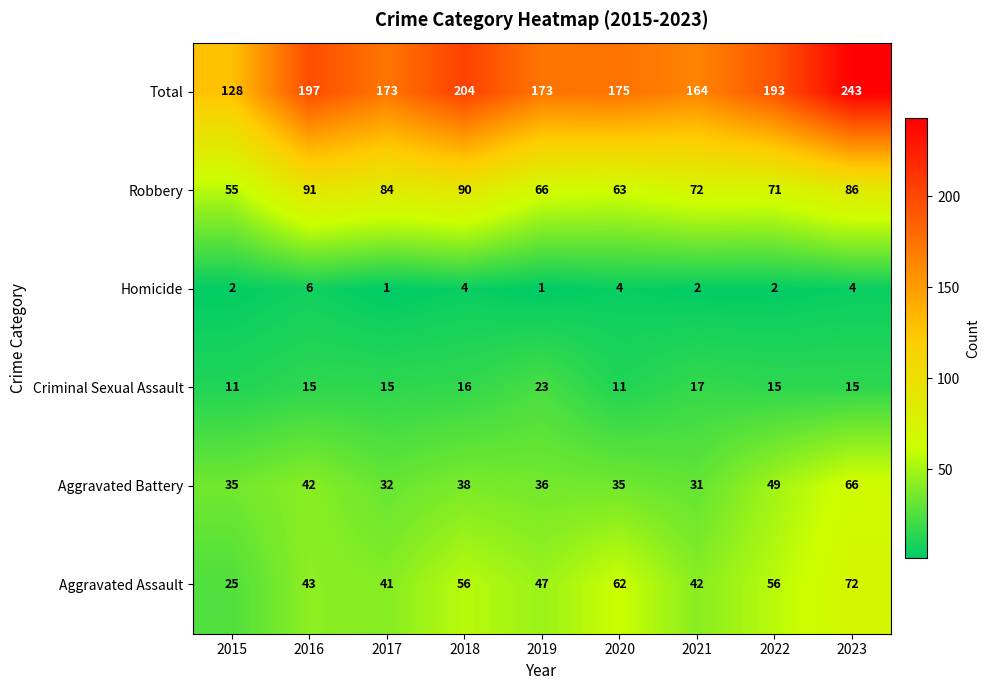

The value of Criminal Sexual Assault at 2018 is 16. True or false?

True